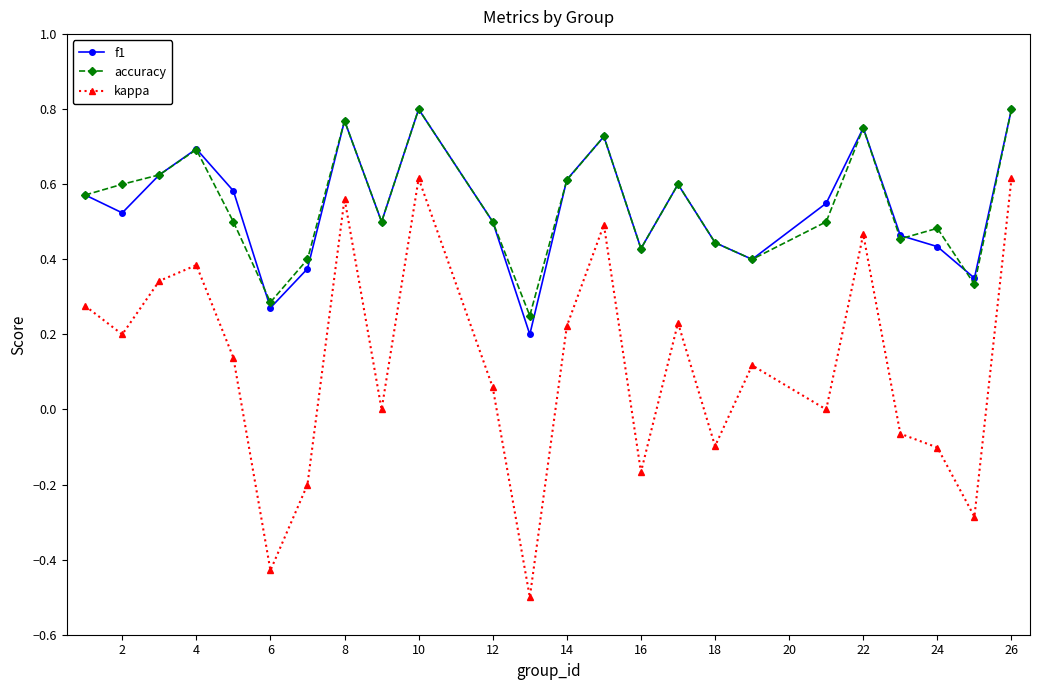

True or false: kappa and accuracy intersect in this chart.

False